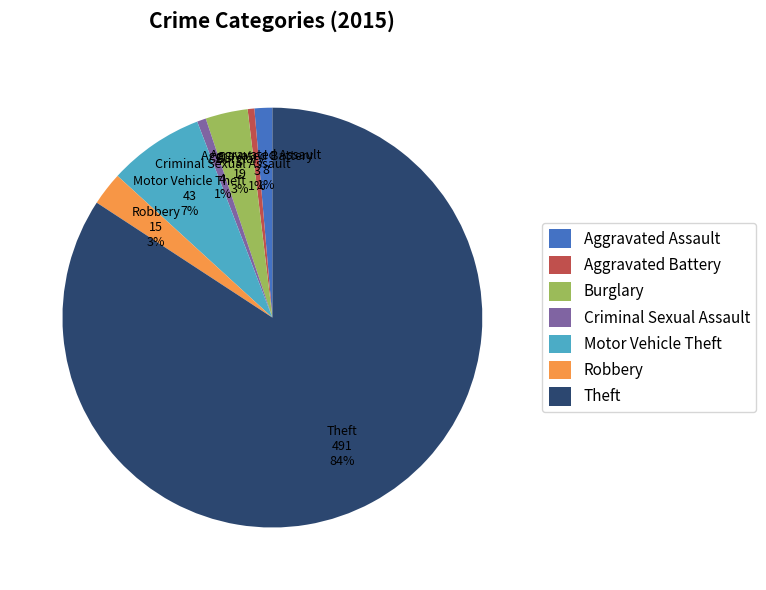

Which category has the biggest portion of the pie?

Theft